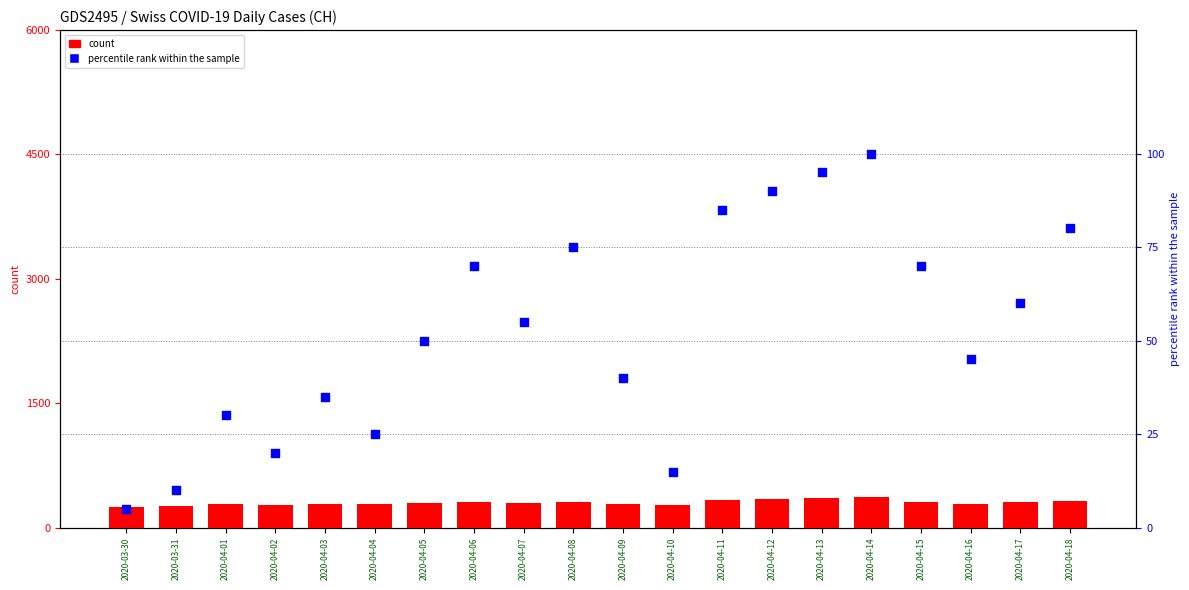

What are all the series names shown in the legend?

count, percentile rank within the sample